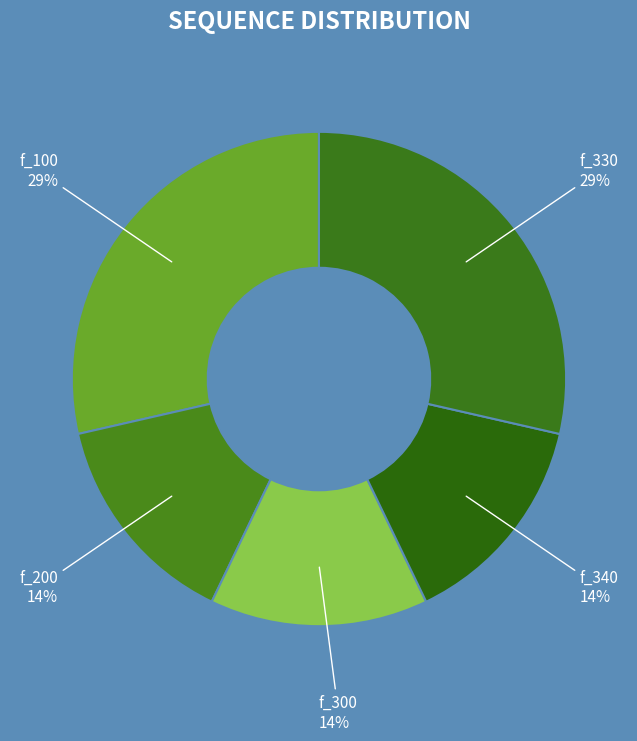

Is it true that f_340 is 1% of the pie?

False